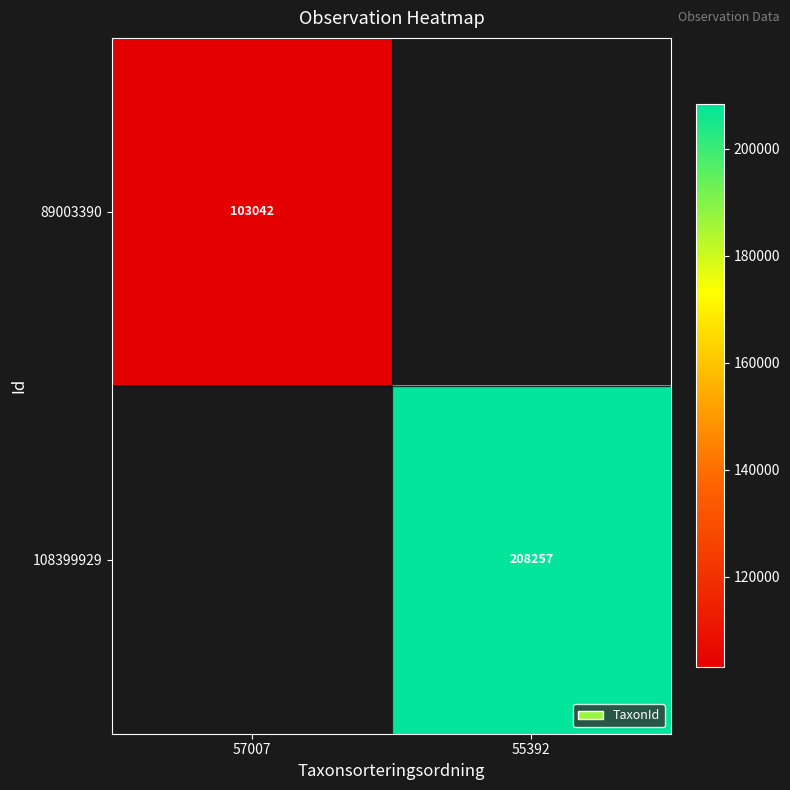

The value of 89003390 at 57007 is 181995. True or false?

False